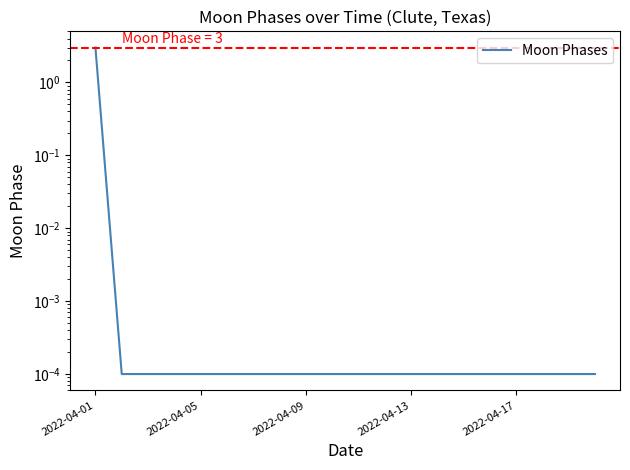

Which has a higher value, 12 or 11?

12